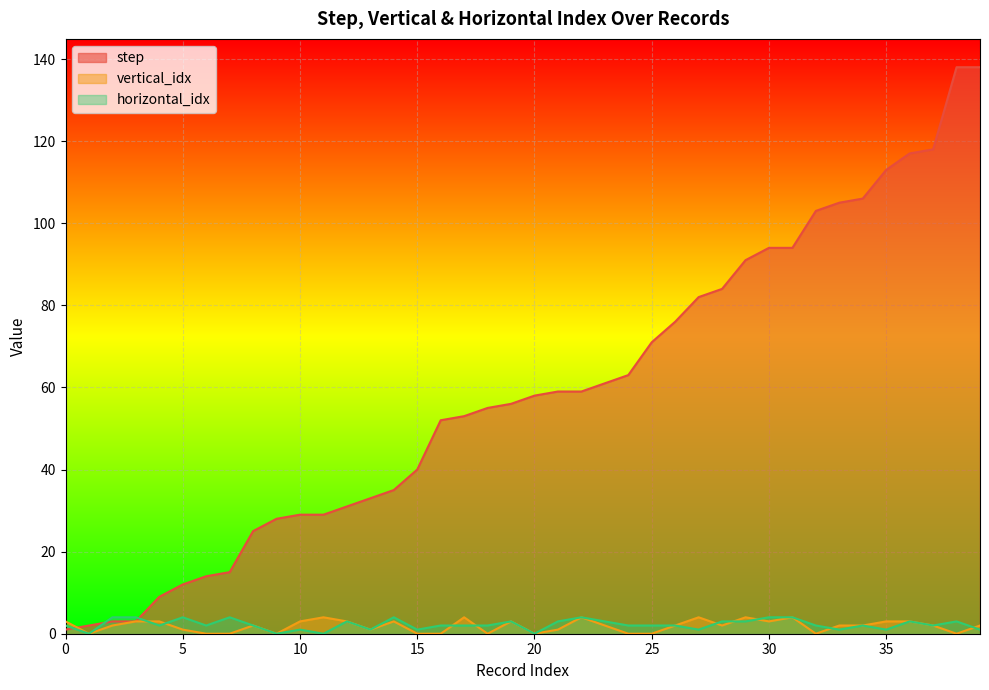

What is the spread (max minus min) of values at 32?

103